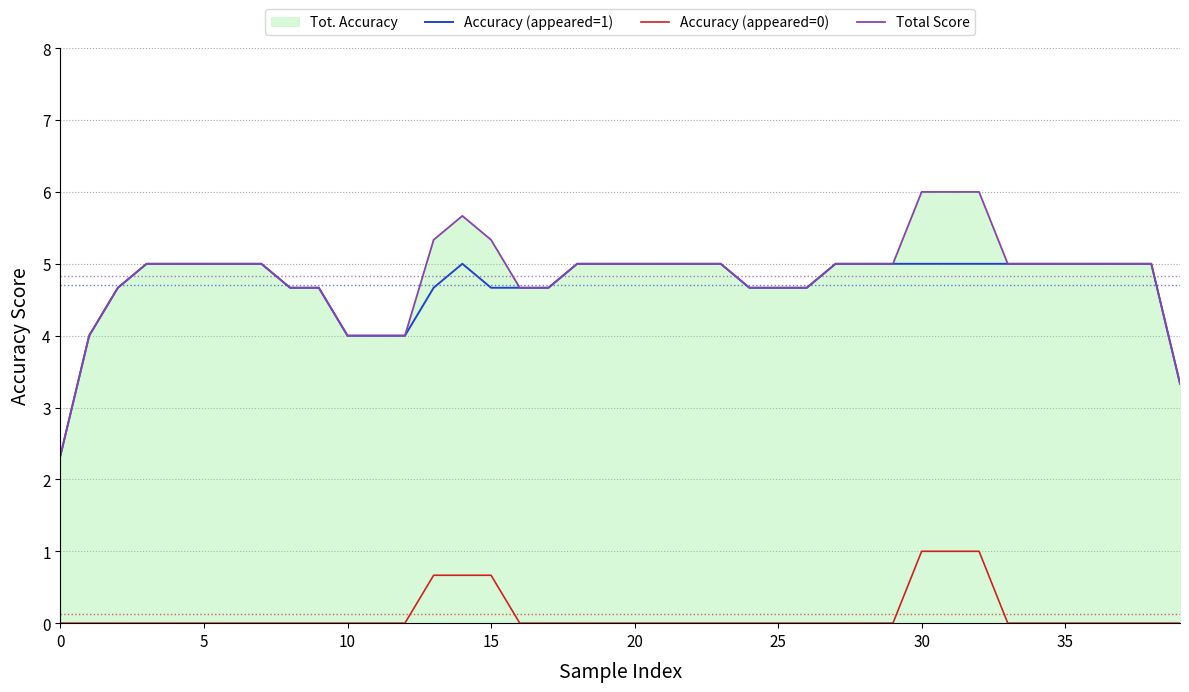

Where is the first local maximum for Total Score?

14